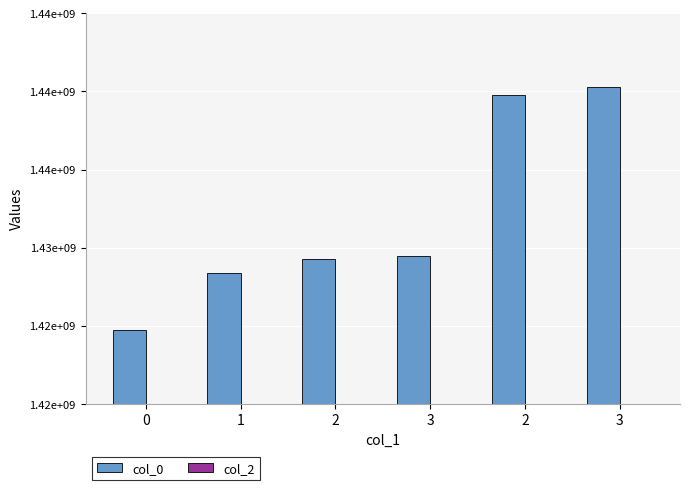

Are the bars horizontal?

No